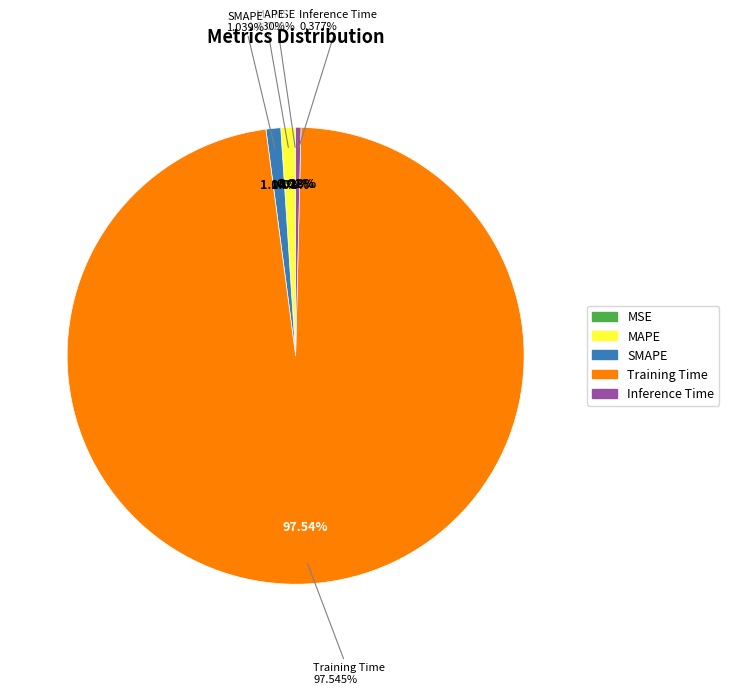

How many slices are in this pie chart?

5